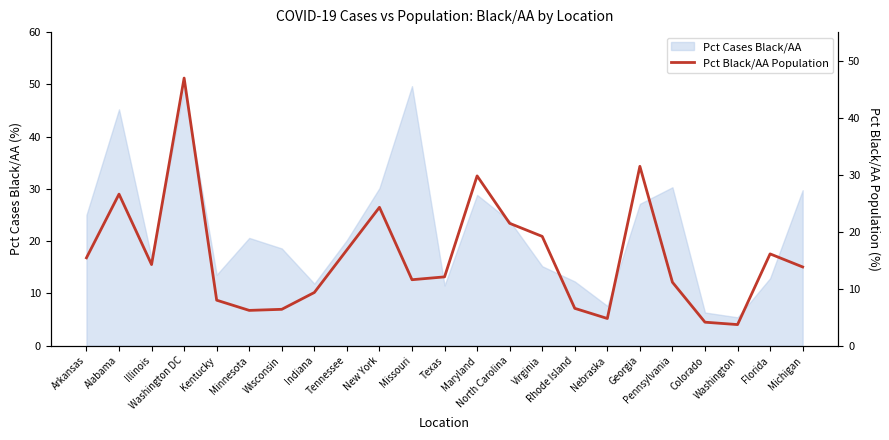

How many lines are shown in the chart?

1